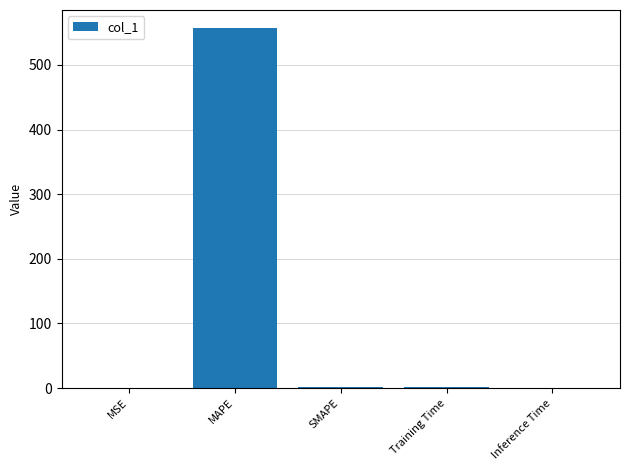

Read the value at SMAPE.

2.0